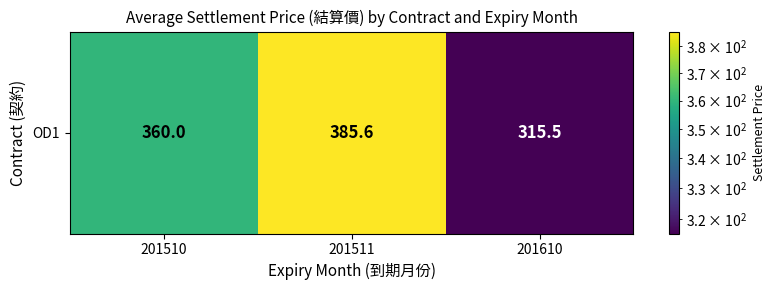

What is the approximate value at 201610?

315.5